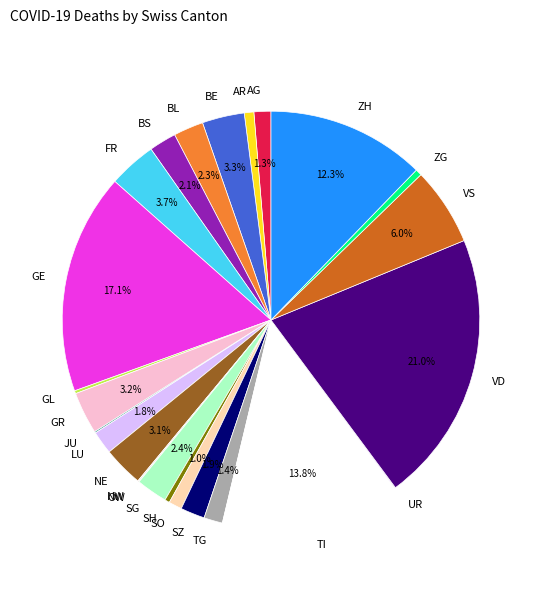

What is the largest slice in the pie chart?

VD